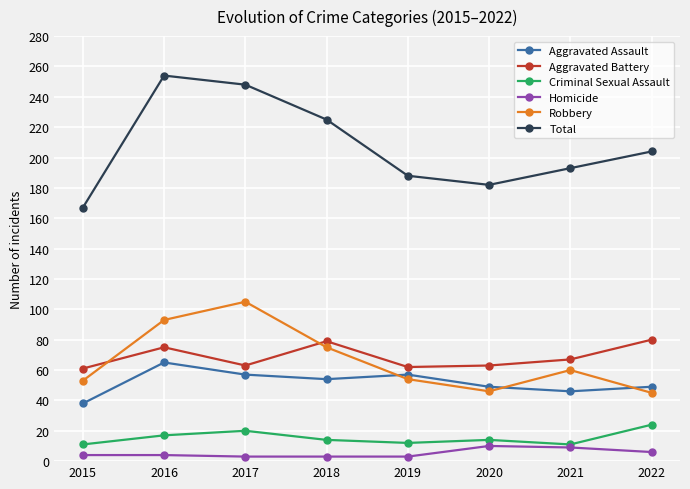

What is the difference between the second highest and minimum values in the Homicide series?

6